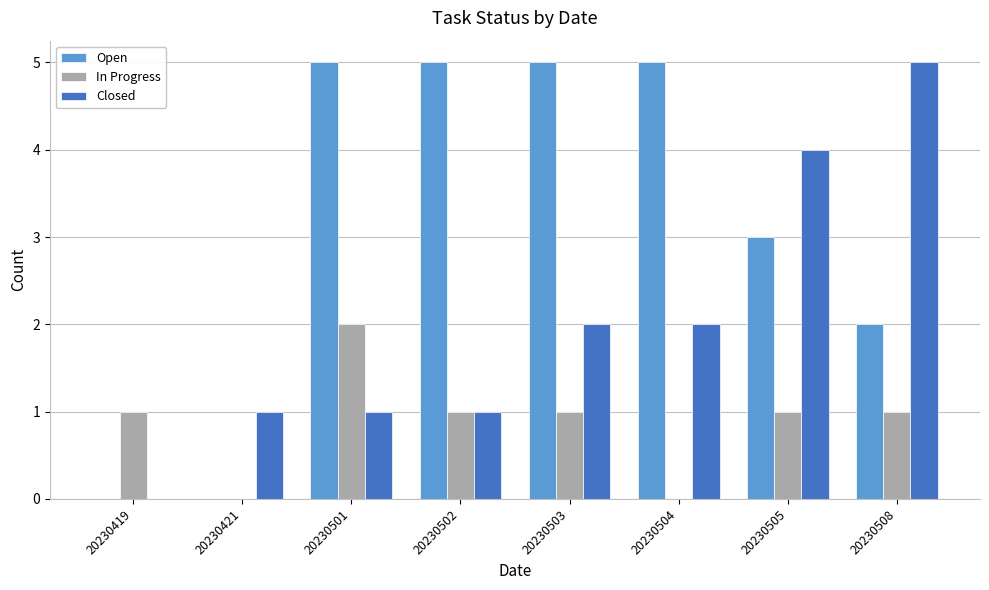

Reading left to right, list all the values displayed in this chart.

Open: 20230419=0	20230421=0	20230501=5	20230502=5	20230503=5	20230504=5	20230505=3	20230508=2
In Progress: 20230419=1	20230421=0	20230501=2	20230502=1	20230503=1	20230504=0	20230505=1	20230508=1
Closed: 20230419=0	20230421=1	20230501=1	20230502=1	20230503=2	20230504=2	20230505=4	20230508=5